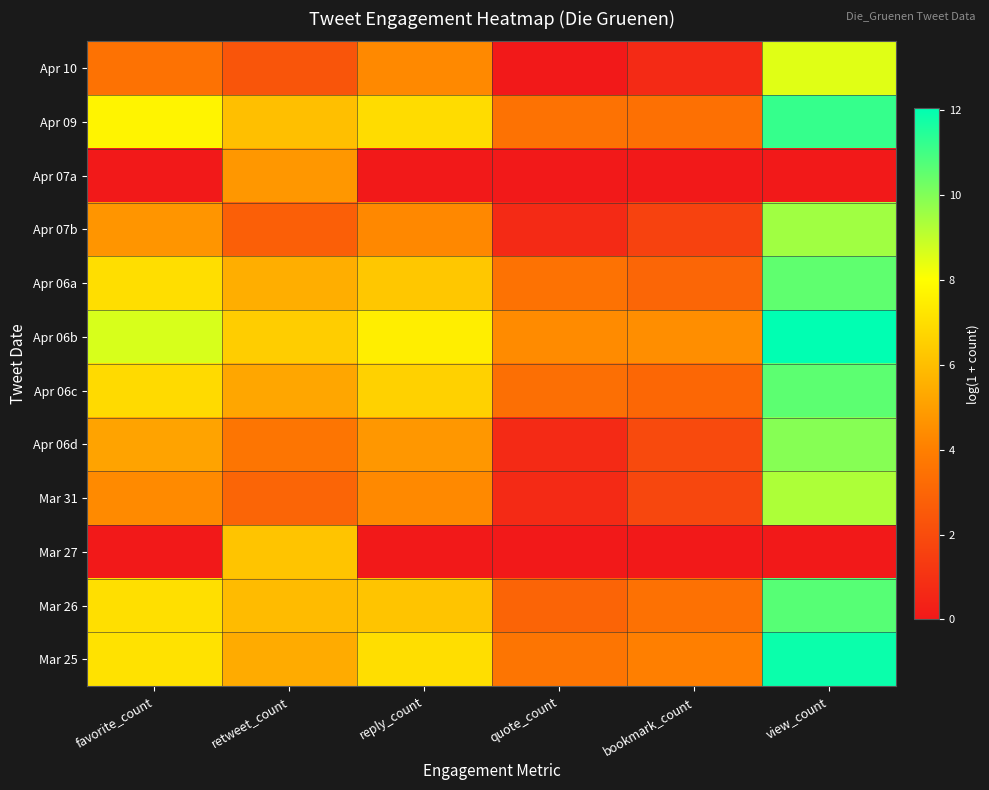

List the series in order of their peak value, lowest first.

Apr 07a, Mar 27, Apr 10, Mar 31, Apr 07b, Apr 06d, Apr 06a, Apr 06c, Mar 26, Apr 09, Mar 25, Apr 06b